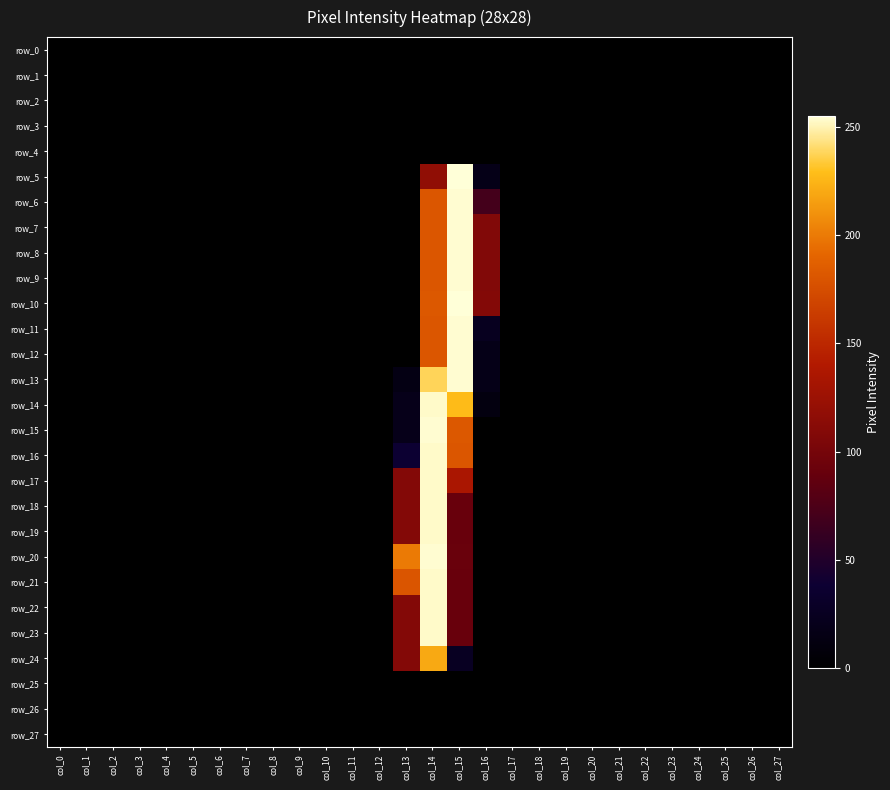

At which category is the sum across all series the highest?

col_14